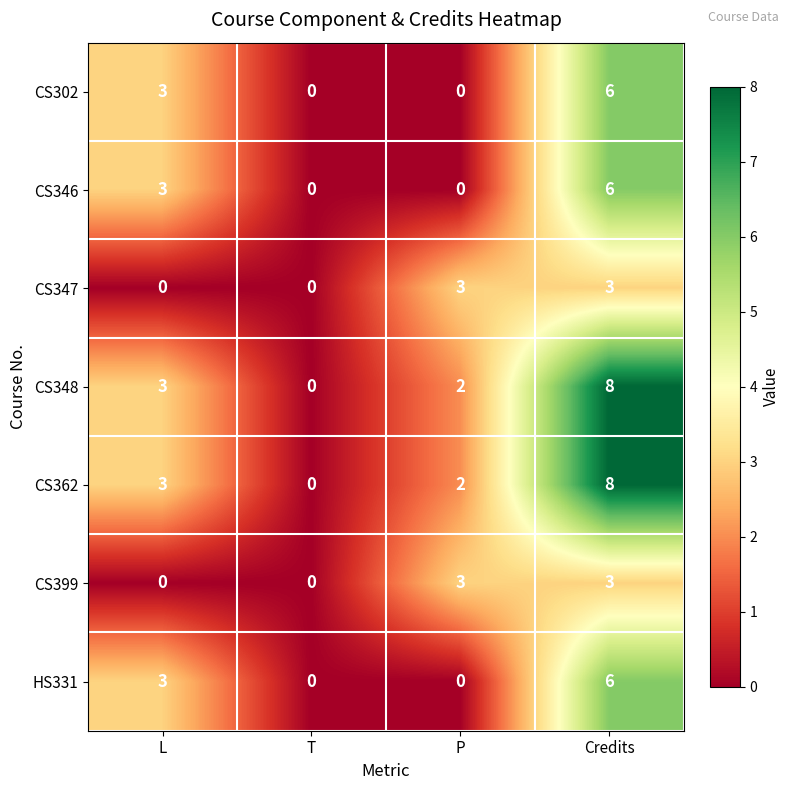

At how many categories does at least one series exceed 4?

1